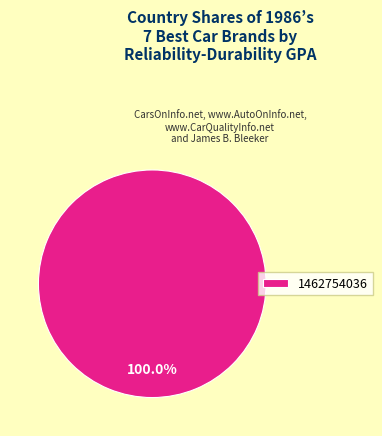

Rank the categories by value from highest to lowest.

1462754036